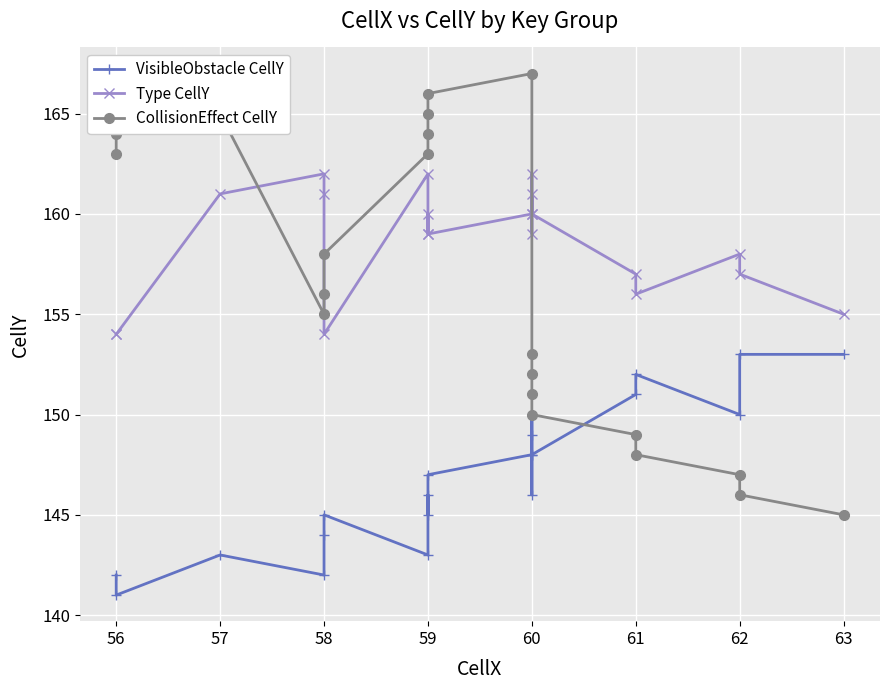

In Type CellY, how many points are lower than both neighbors (excluding endpoints)?

5